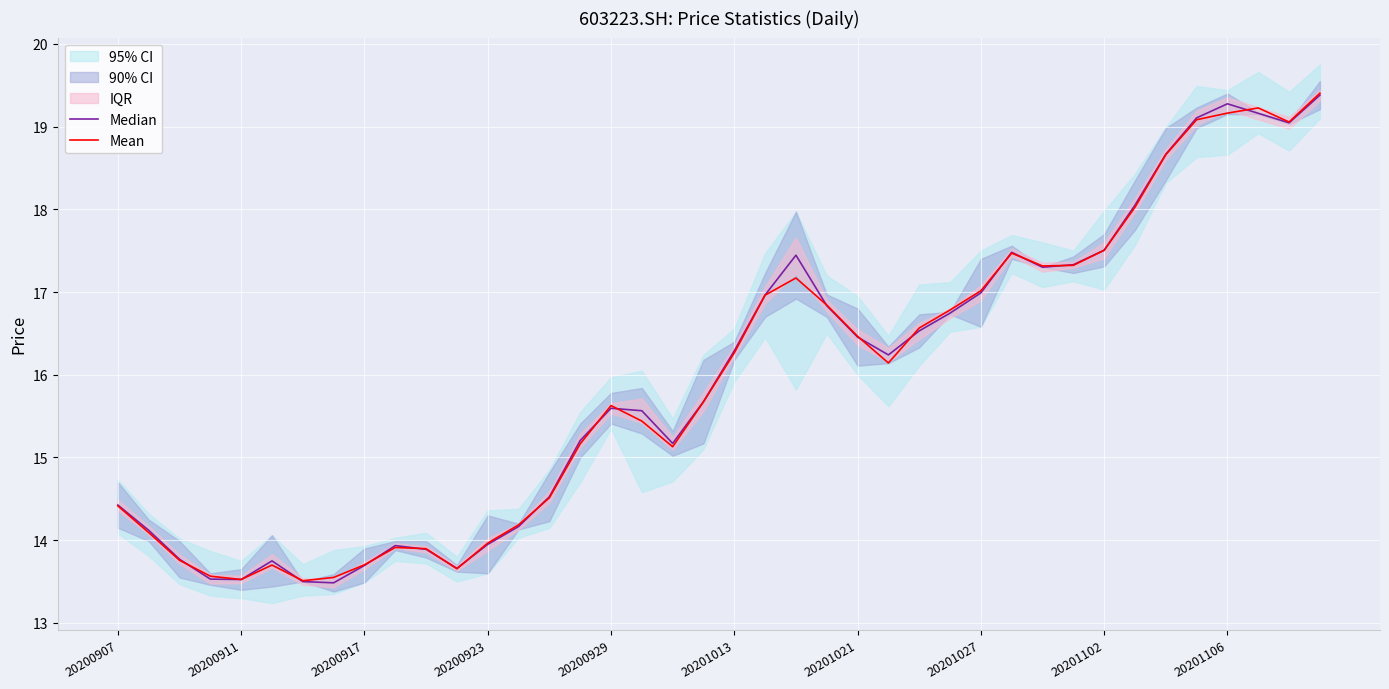

True or false: Median has more than 2 points higher than both neighbors.

True